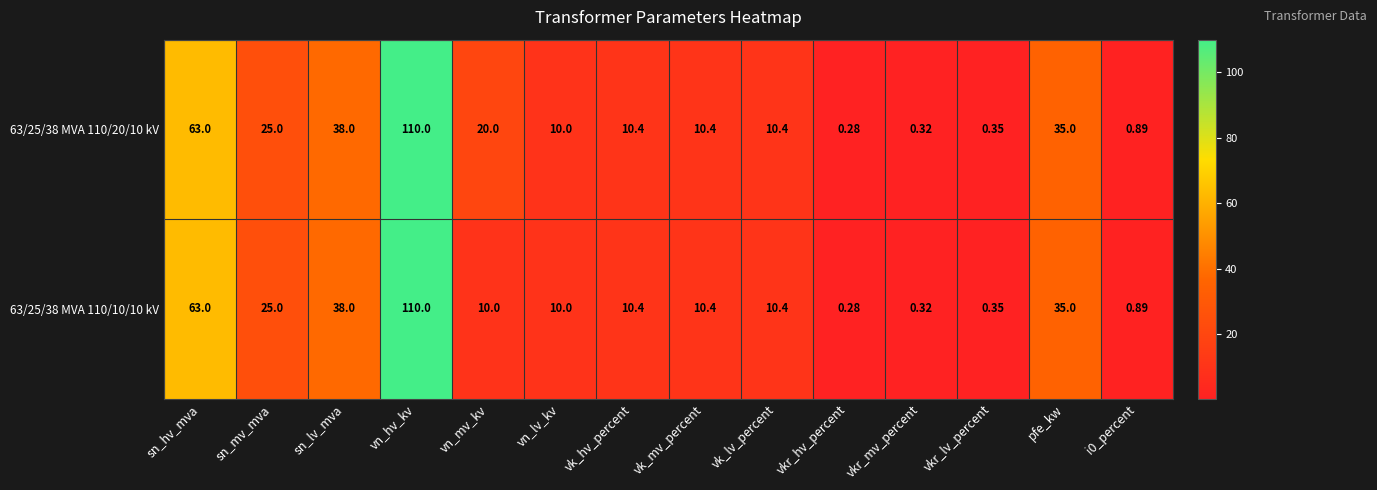

At which category does the chart reach its minimum across all series?

vkr_hv_percent